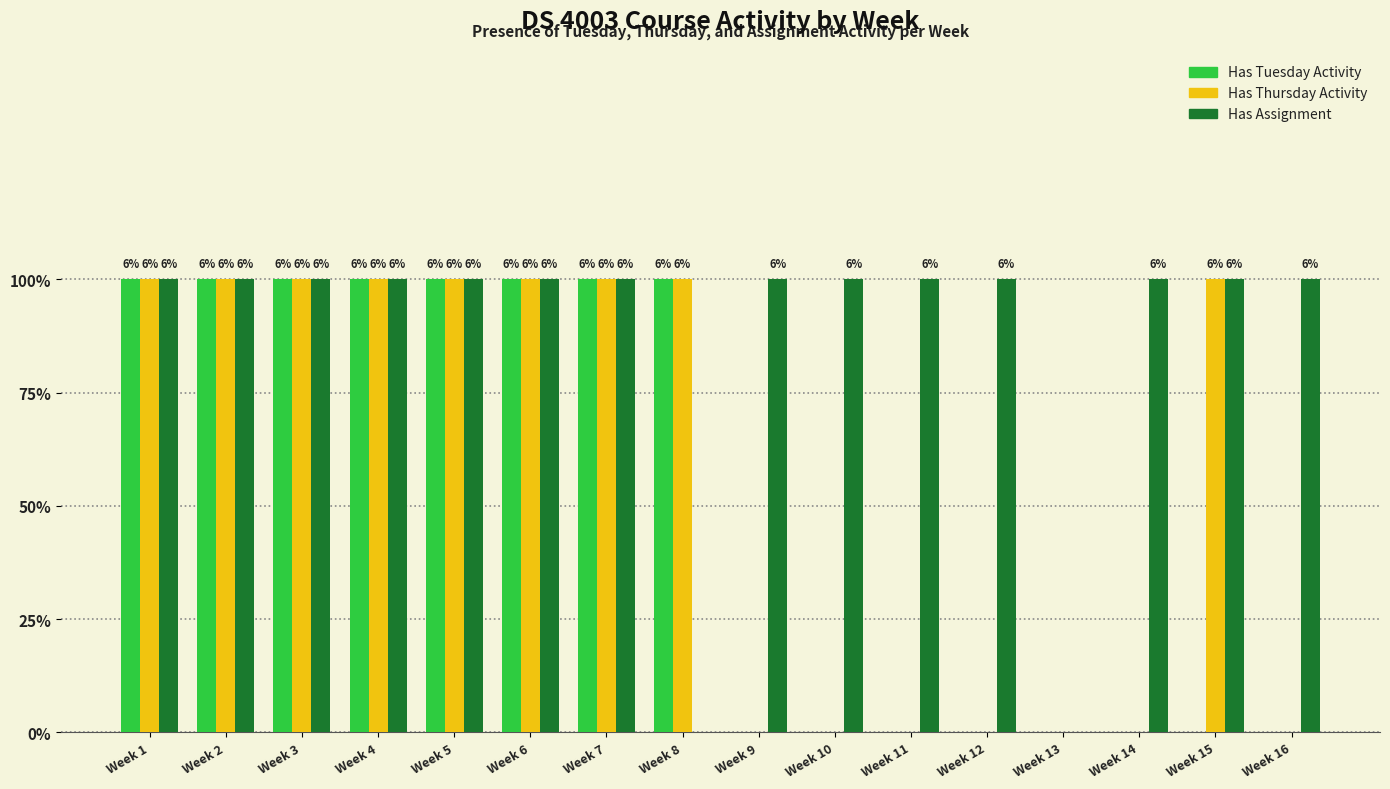

Which series has the largest total across all categories?

Has Assignment